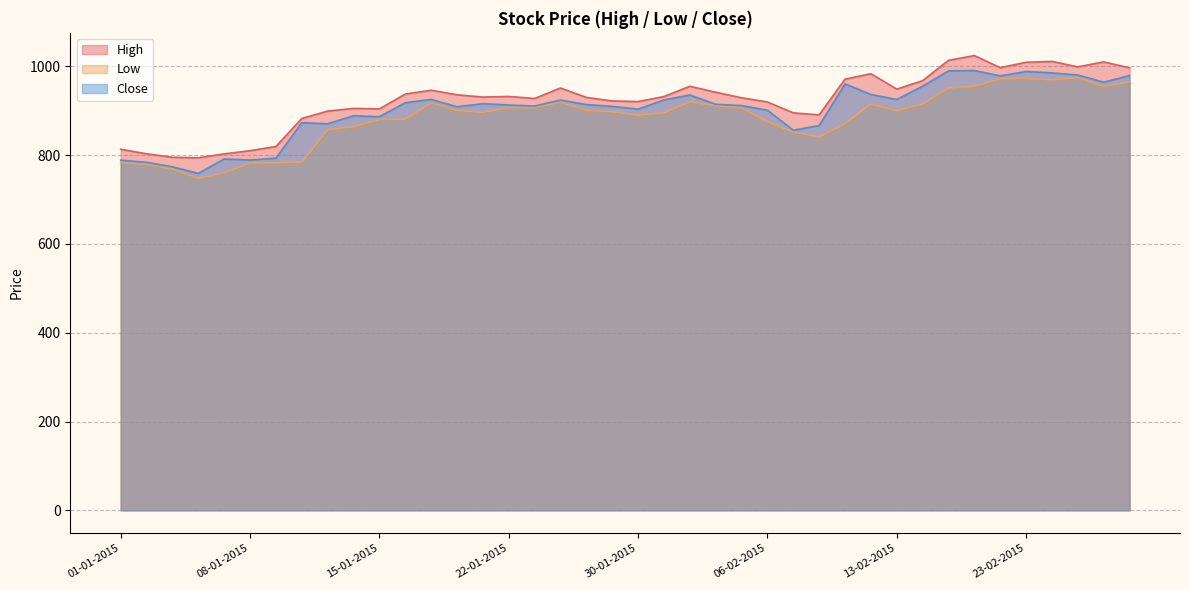

Reading left to right, what are all the values shown in this chart?

High: 813.0	802.9	795.0	793.9	802.7	809.8	819.3	882.4	899.0	905.0	904.0	937.4	946.0	935.7	930.6	932.0	927.4	951.0	929.8	921.8	920.4	931.8	954.9	941.5	929.0	919.6	895.0	890.5	971.0	983.2	948.5	967.5	1013.3	1024.0	996.9	1008.9	1010.9	998.6	1009.8	996.5
Low: 783.3	779.0	768.8	747.8	760.0	782.5	782.9	784.3	857.5	864.0	880.5	881.0	917.8	900.9	896.5	907.0	906.9	919.2	901.0	897.9	890.1	895.5	920.0	911.2	906.4	875.0	852.2	841.0	871.0	915.0	900.0	915.1	951.0	955.0	972.1	972.9	969.5	975.1	954.0	965.0
Close: 788.5	783.6	773.6	758.6	791.2	788.8	793.1	873.0	870.4	888.5	886.3	917.9	925.2	908.8	915.7	912.7	910.4	923.9	913.8	909.6	903.4	924.2	935.2	914.4	911.5	901.1	856.0	866.5	960.1	936.4	925.1	955.0	989.6	990.3	978.3	988.1	985.1	980.2	964.0	979.0